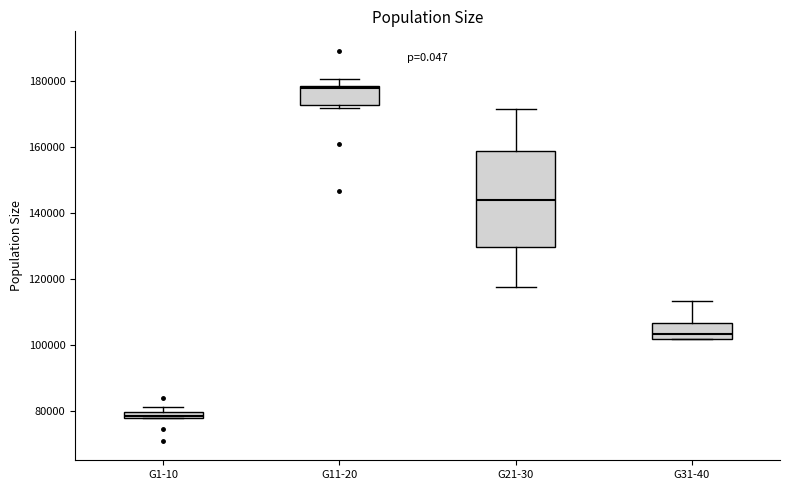

Which box is the tallest, from its lower edge to its upper edge?

G21-30